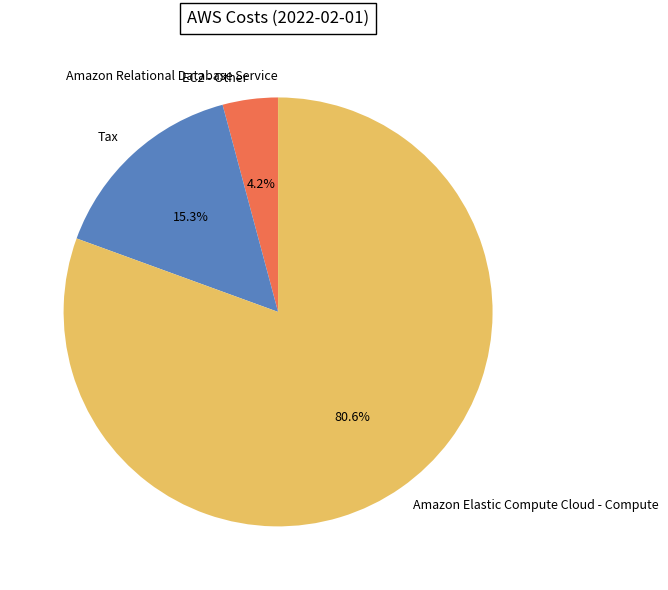

Is it true that EC2 - Other is 18% of the pie?

False